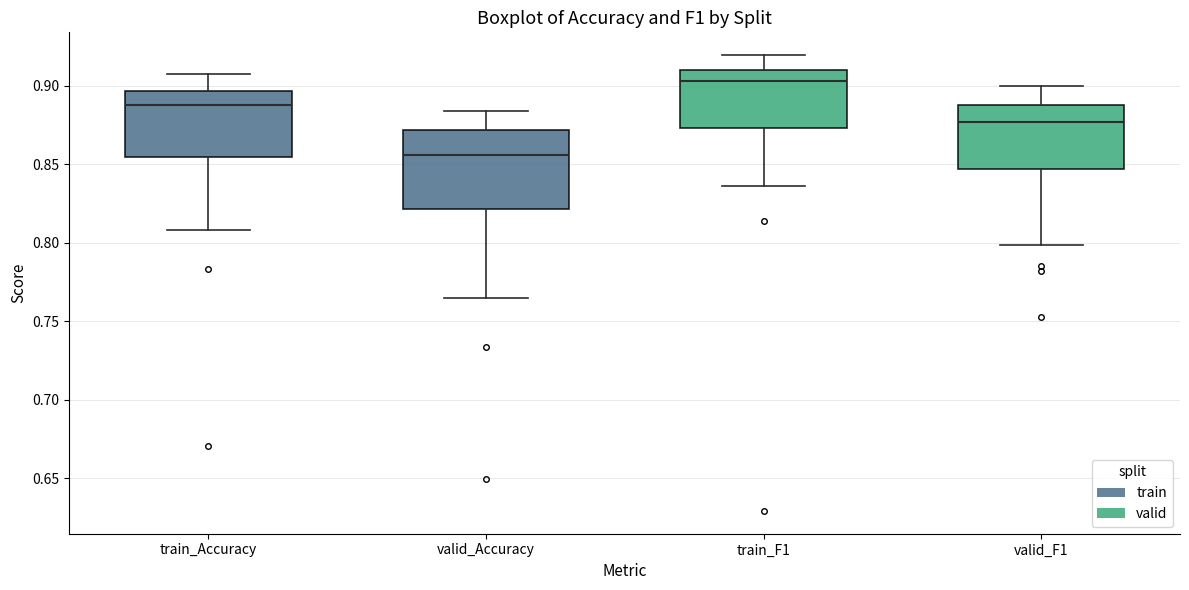

Which box has the lowest median line?

valid_Accuracy